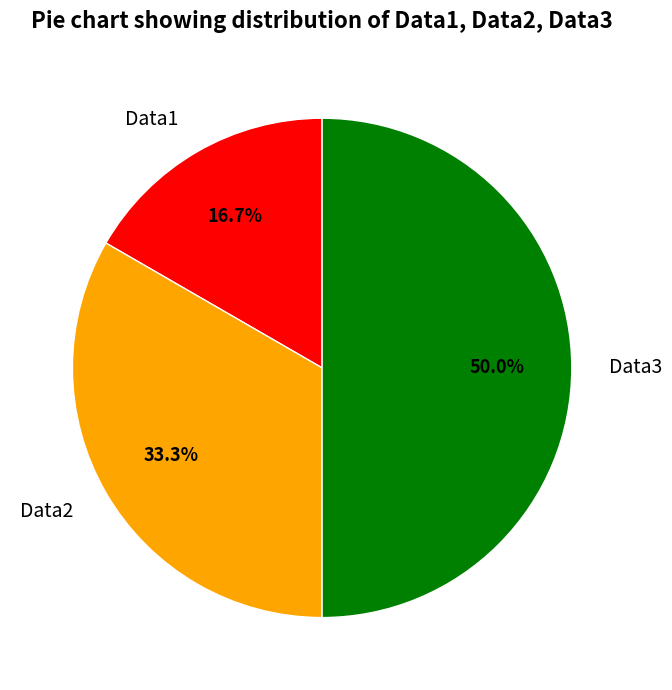

Count the number of slices in the pie.

3